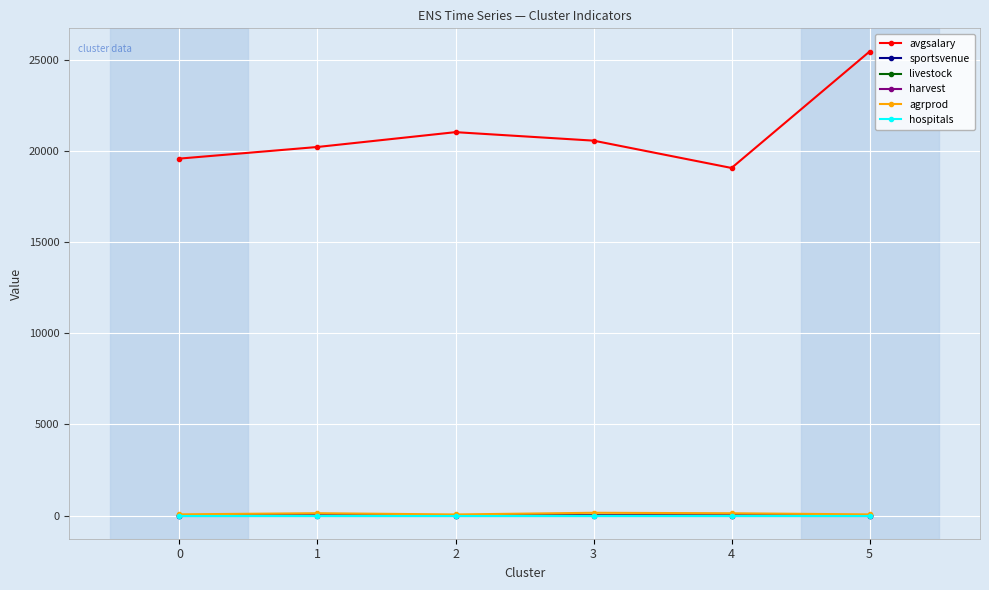

What are all the series names shown in the legend?

avgsalary, sportsvenue, livestock, harvest, agrprod, hospitals